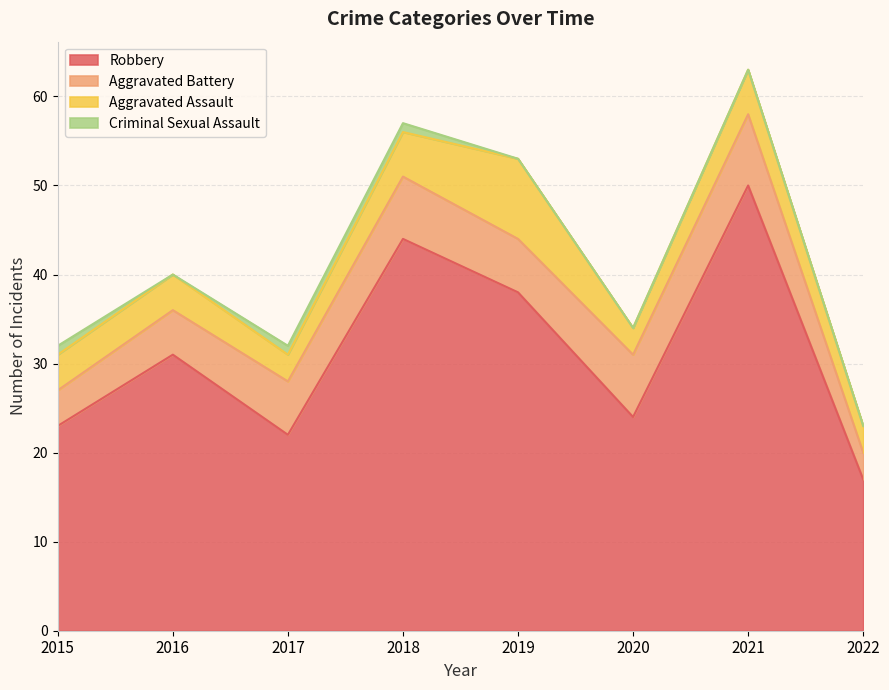

True or false: Aggravated Battery and Robbery intersect in this chart.

False